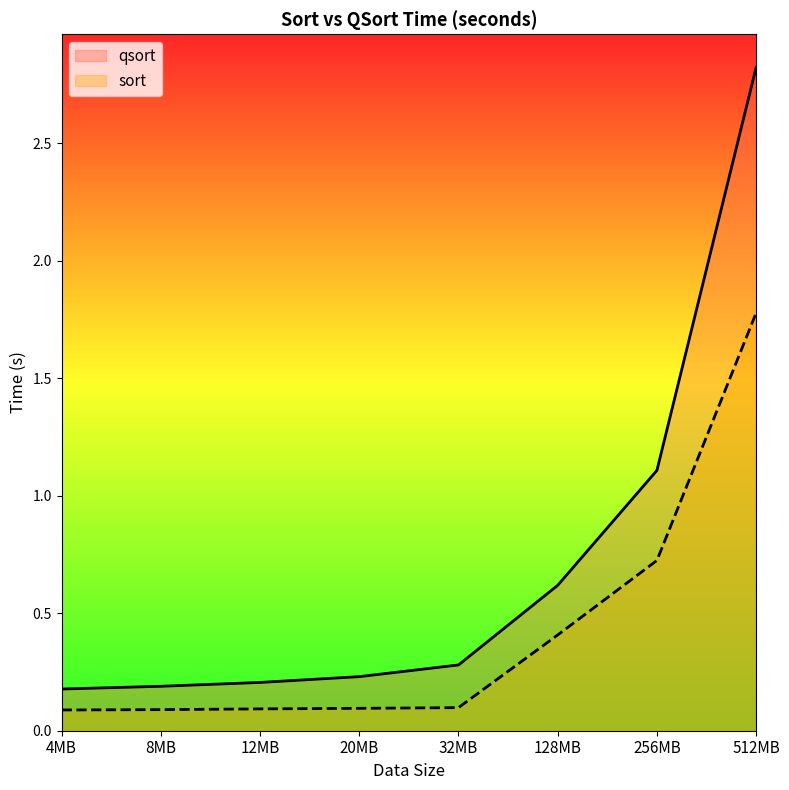

What is the sum of the qsort values at 4MB and 8MB?

0.4